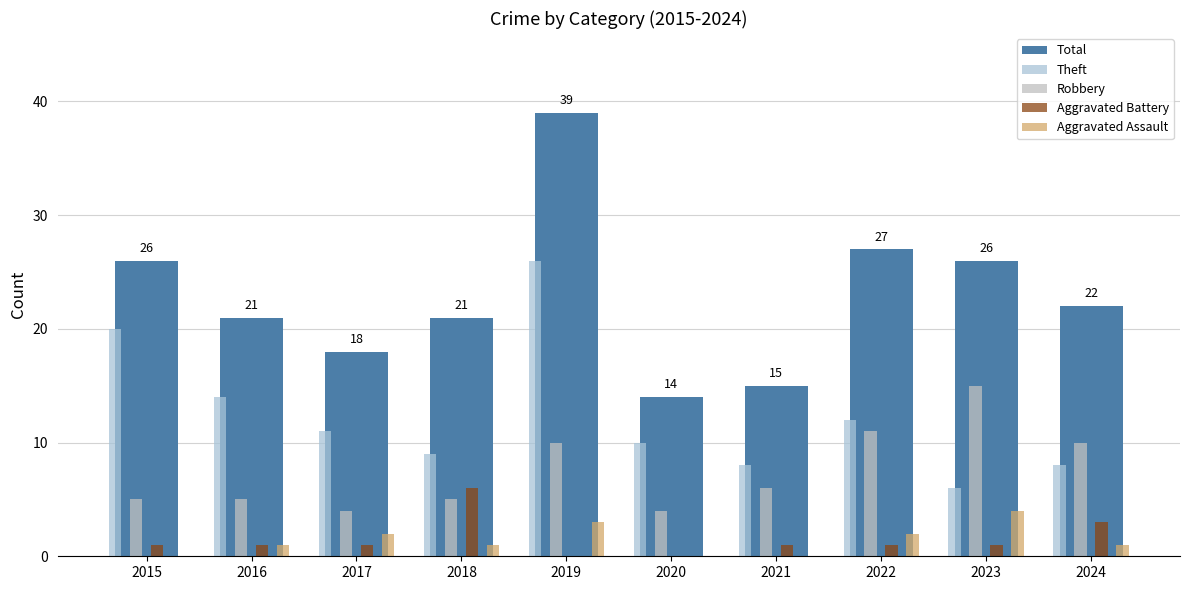

Which category has the highest value across all series?

2019